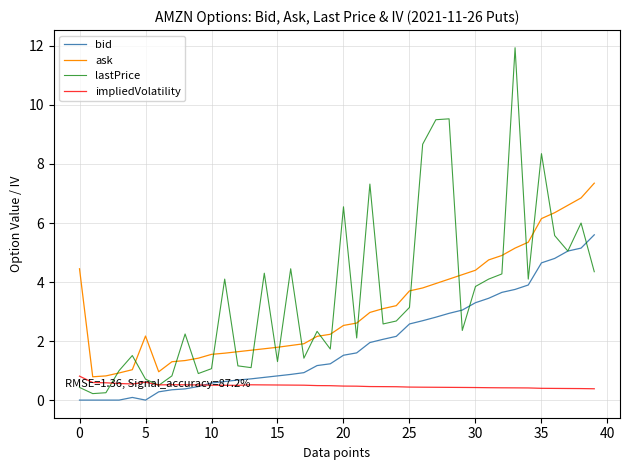

Rank the series by their maximum value, from lowest to highest.

impliedVolatility, bid, ask, lastPrice